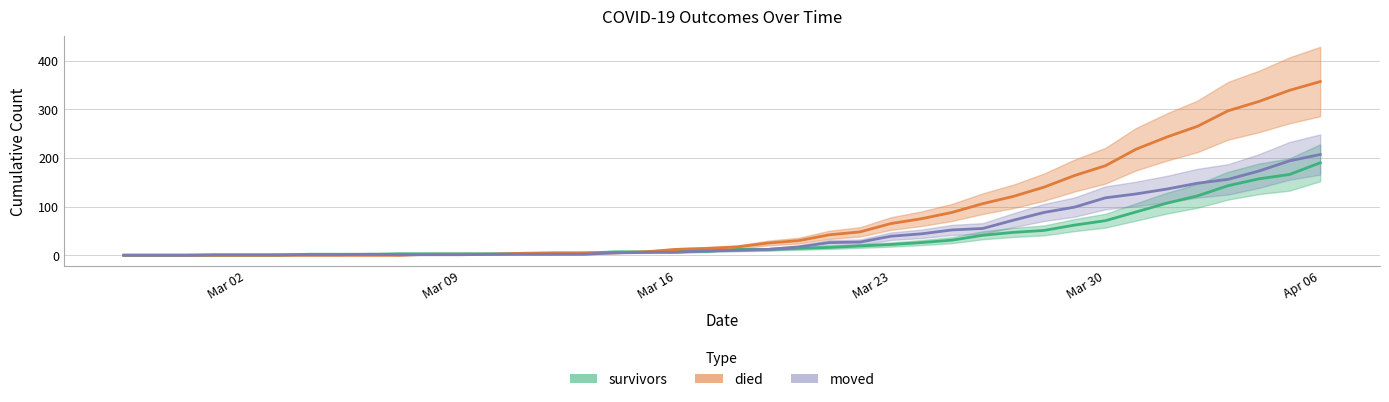

Reading left to right, what are all the values shown in this chart?

survivors: 0	0	0	0	0	0	2	2	2	3	3	3	3	3	3	4	7	7	8	8	12	12	14	16	19	22	26	31	41	47	51	62	71	89	107	122	143	157	166	190
died: 0	0	0	0	0	0	0	0	0	0	2	2	2	4	5	5	5	7	12	14	17	25	30	42	48	65	75	88	106	121	140	164	184	218	243	265	297	316	339	357
moved: 0	0	0	1	1	1	1	1	2	1	1	1	2	2	2	2	5	6	6	9	10	12	17	26	27	39	44	52	55	72	88	99	118	126	136	148	156	173	194	207